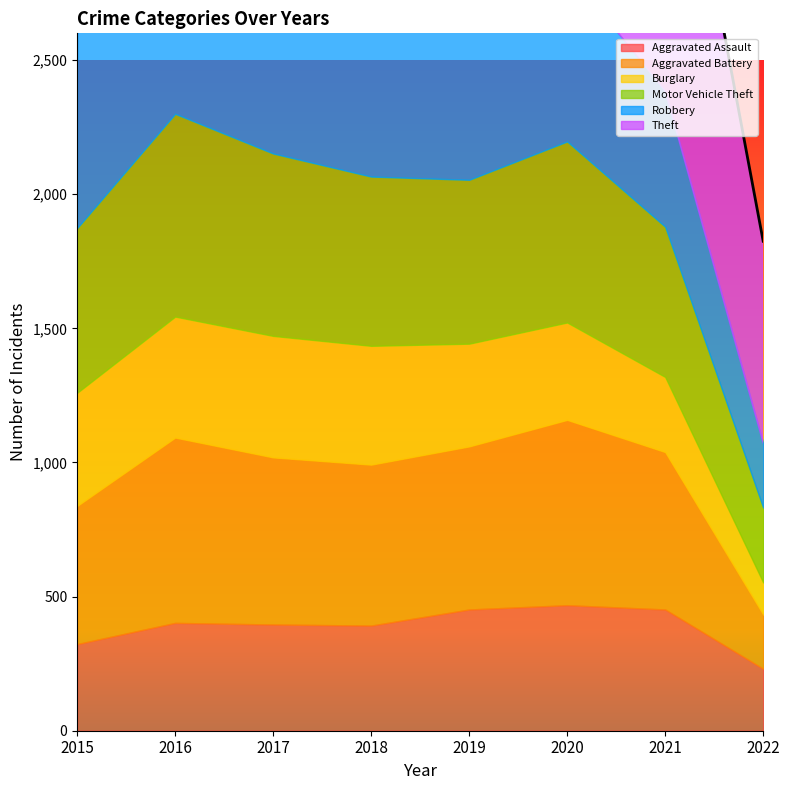

What is the difference between the highest and lowest values at 2020?

1155